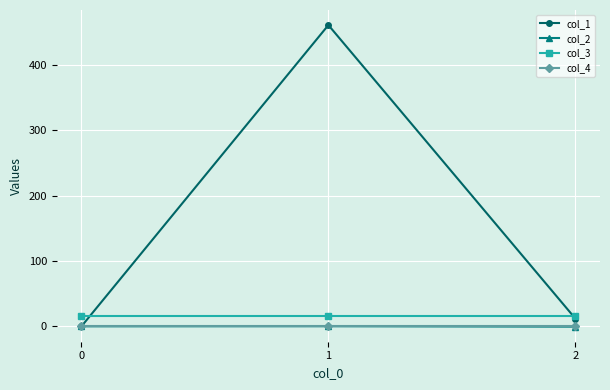

What is the value of the col_1 point at the 2nd from the left?

460.8